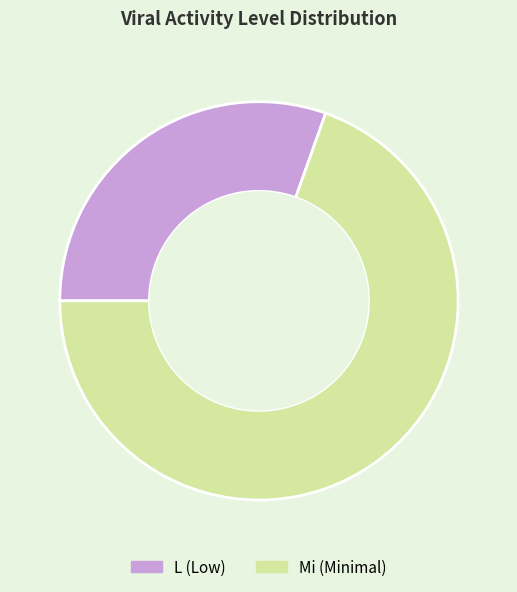

Does any single category account for the majority?

Yes